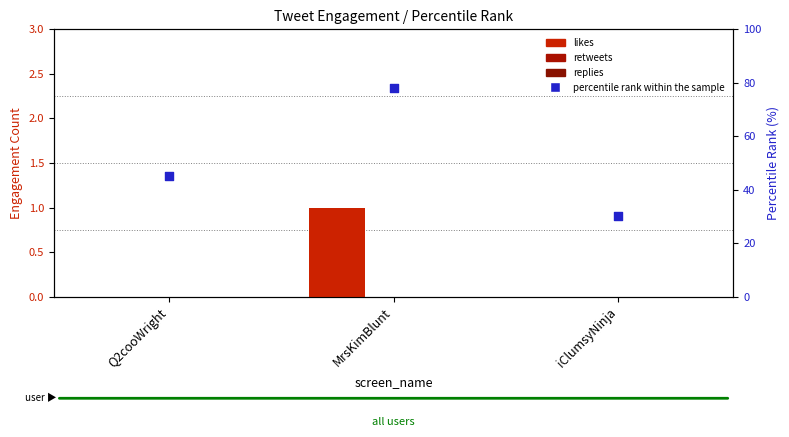

Which series reaches the maximum Y coordinate?

percentile rank within the sample